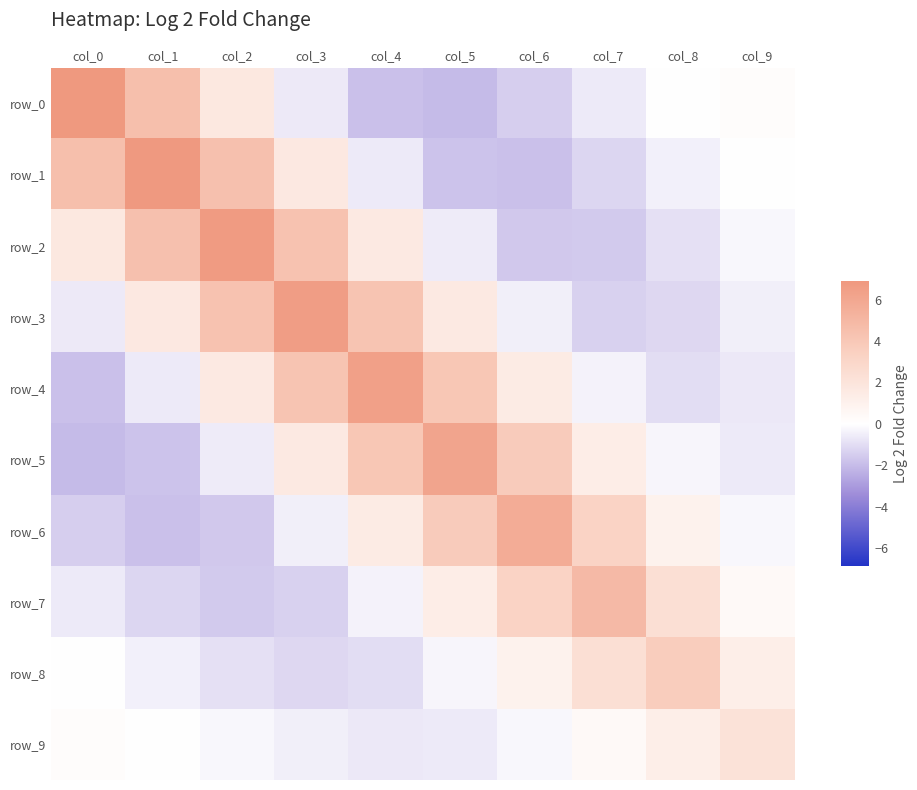

Which category has the highest value in the row_9 series?

col_9